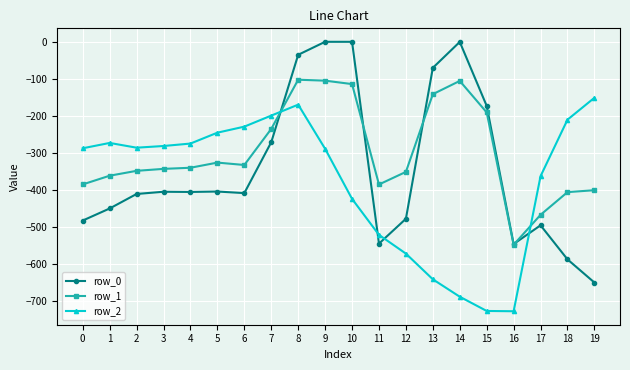

At which category is the sum across all series the highest?

8